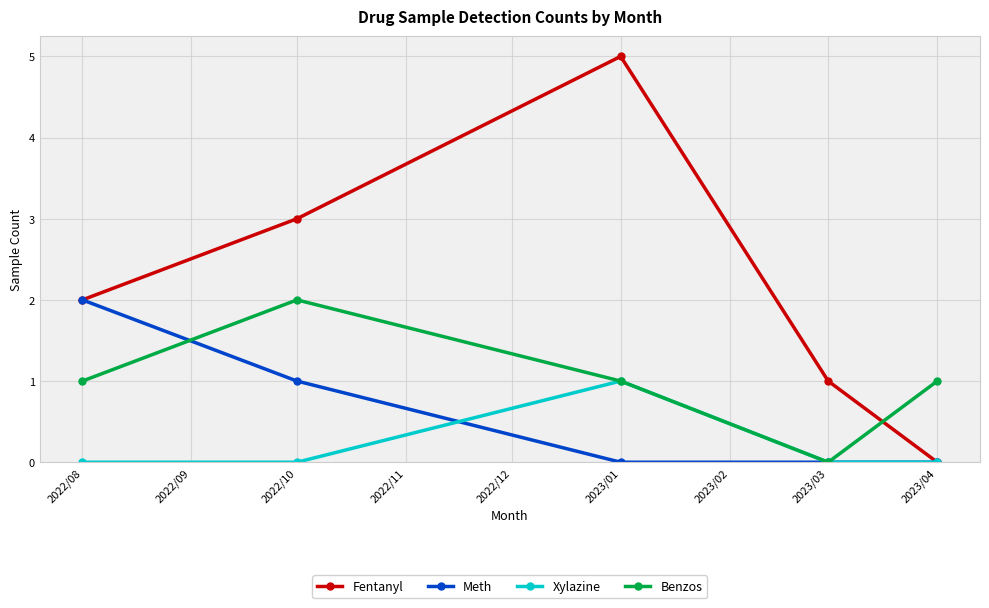

How many values in Fentanyl are above zero?

4